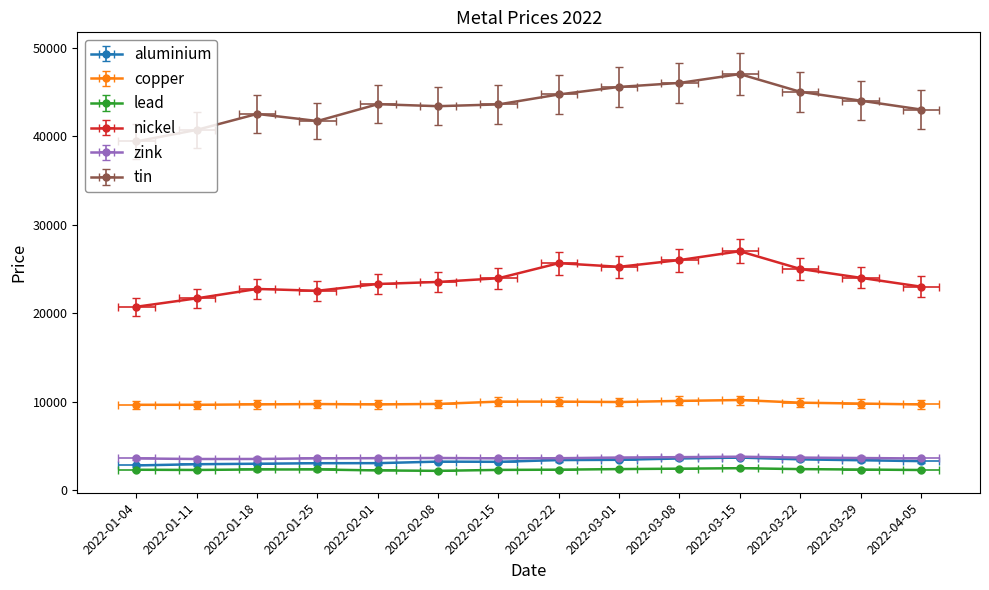

What is the spread (max minus min) of values at 2022-03-22?

42600.0